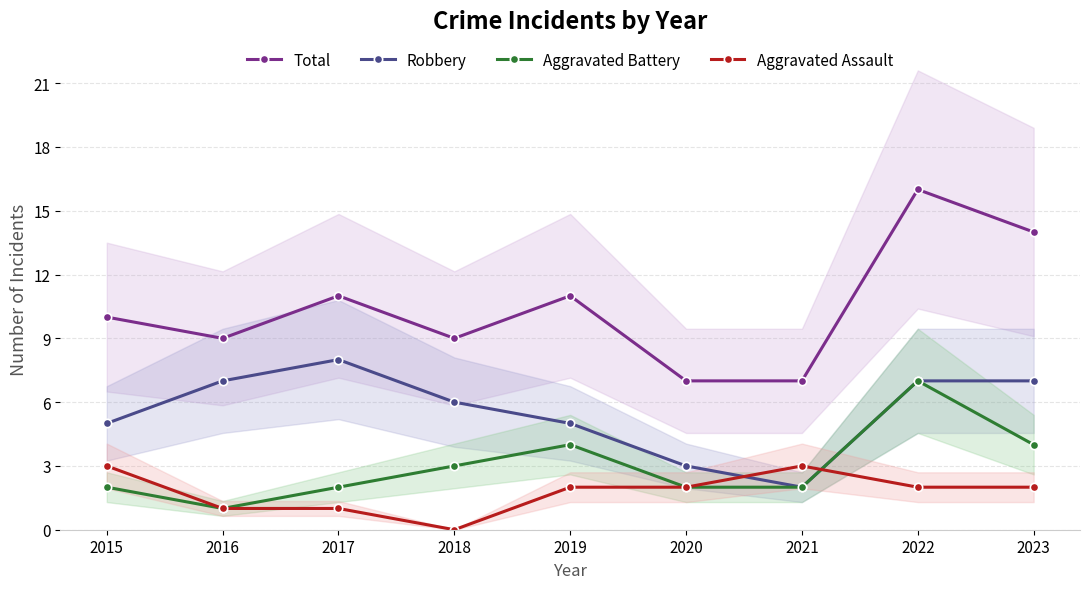

Does the chart have visible grid lines?

Yes